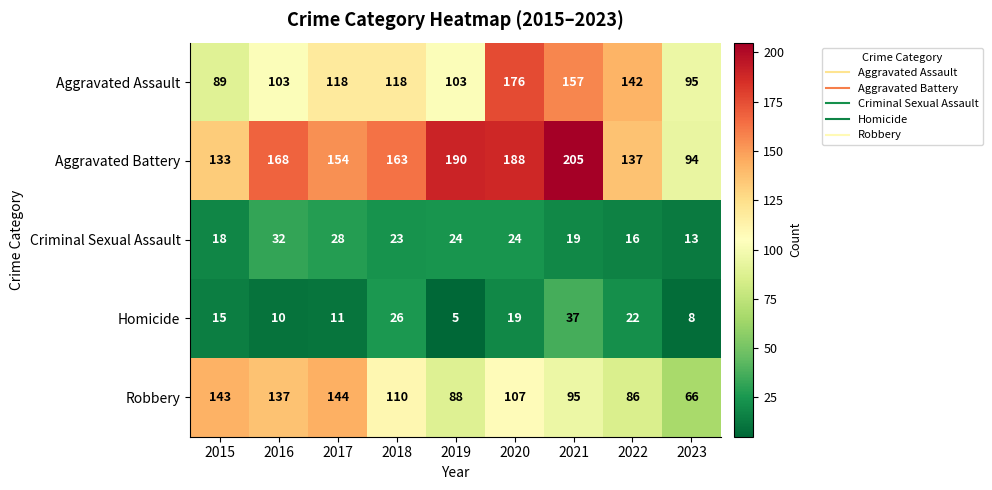

At how many categories does at least one series exceed 19?

9